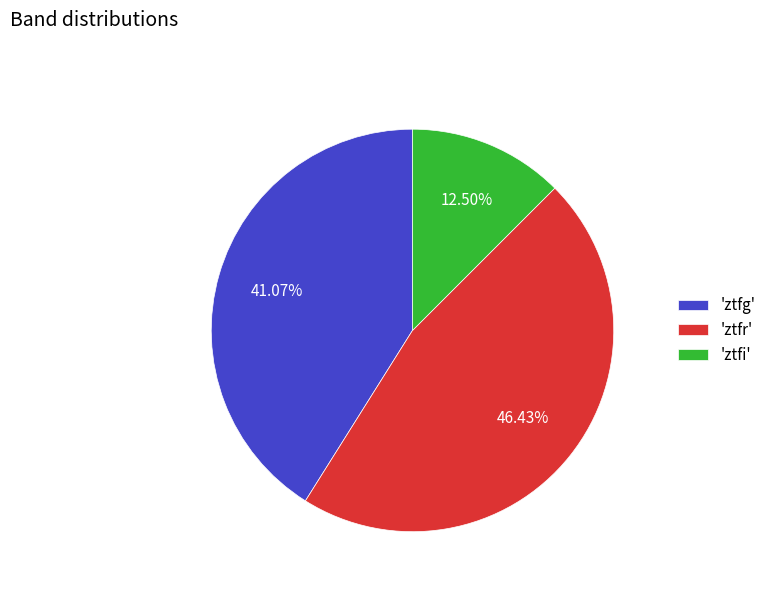

Rank the categories by value from lowest to highest.

'ztfi', 'ztfg', 'ztfr'